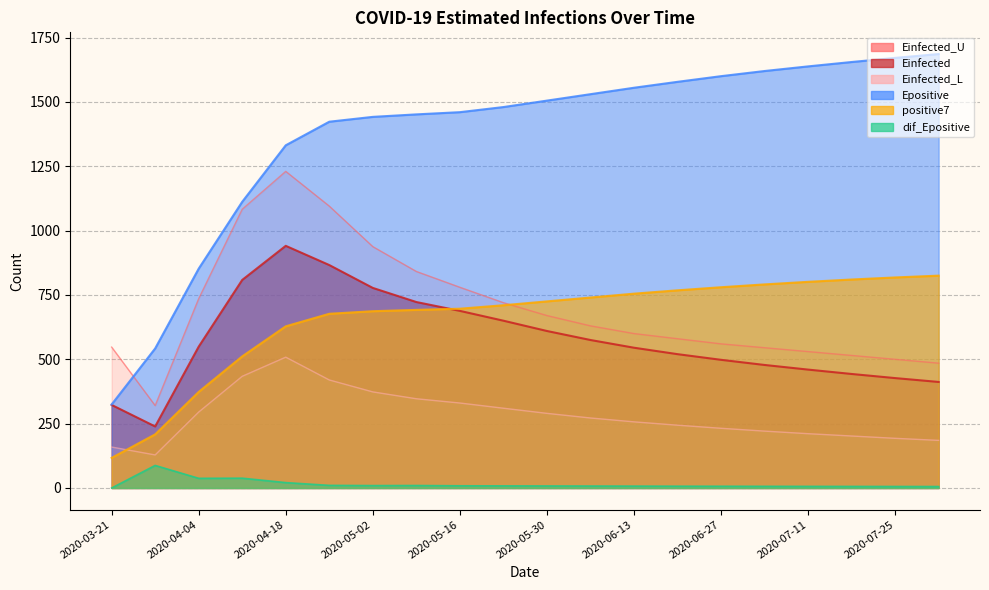

What is the spread (max minus min) of values at 2020-04-25?

1412.8